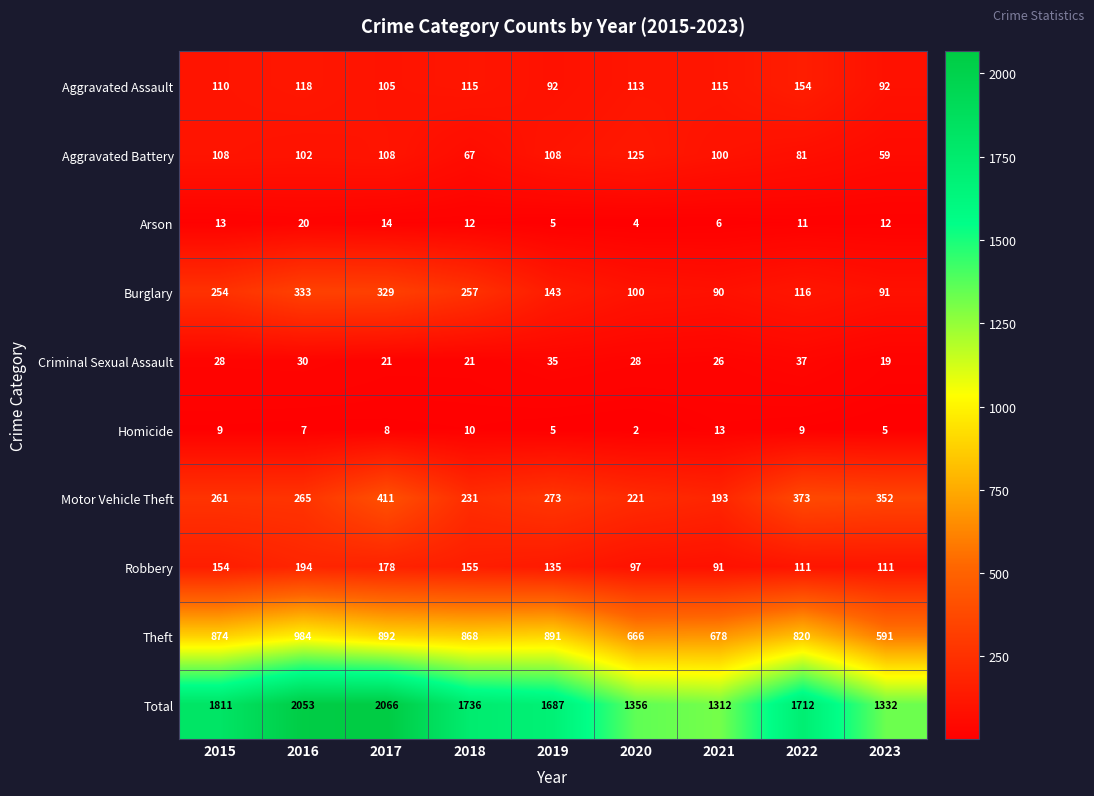

At which label does Homicide first exceed 8?

2015